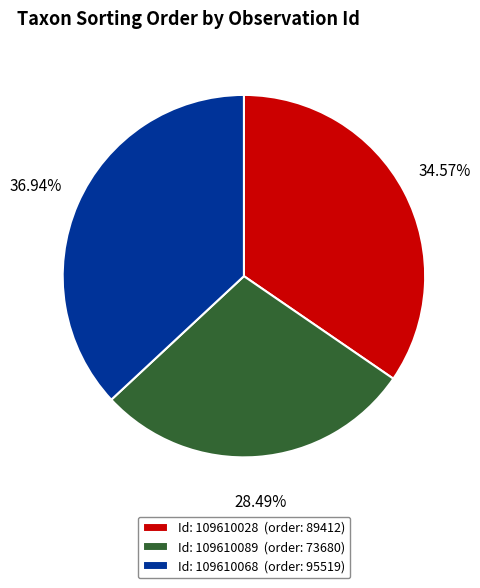

Rank the categories by value from highest to lowest.

Id: 109610068 (order: 95519), Id: 109610028 (order: 89412), Id: 109610089 (order: 73680)